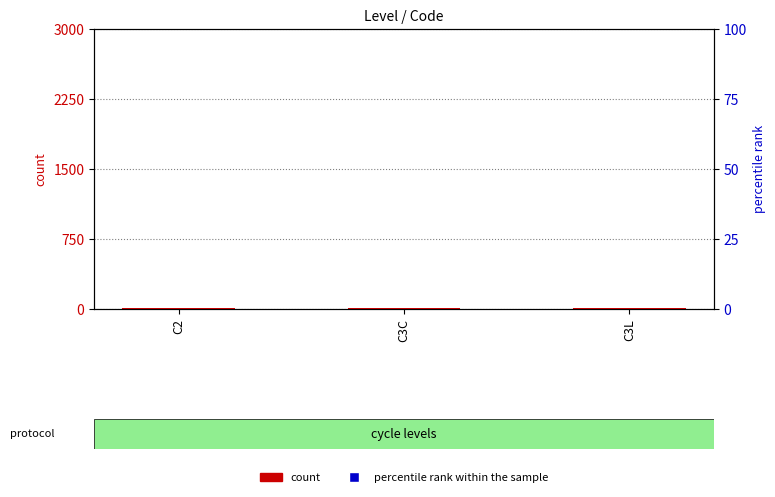

Which series has the largest total across all categories?

percentile rank within the sample